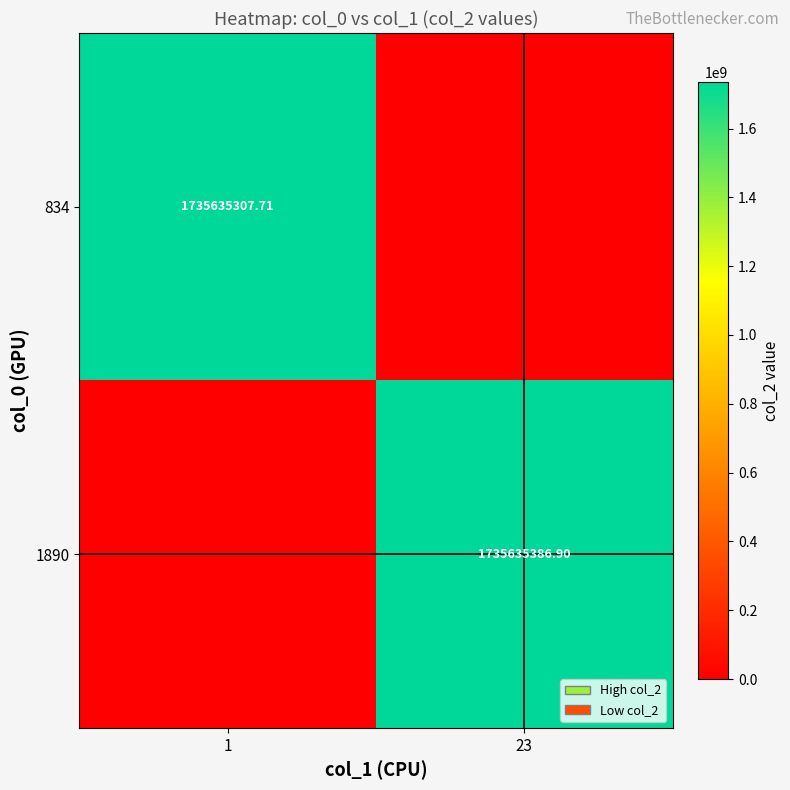

Is it true that 1890 equals -613788819.3 at 1?

False